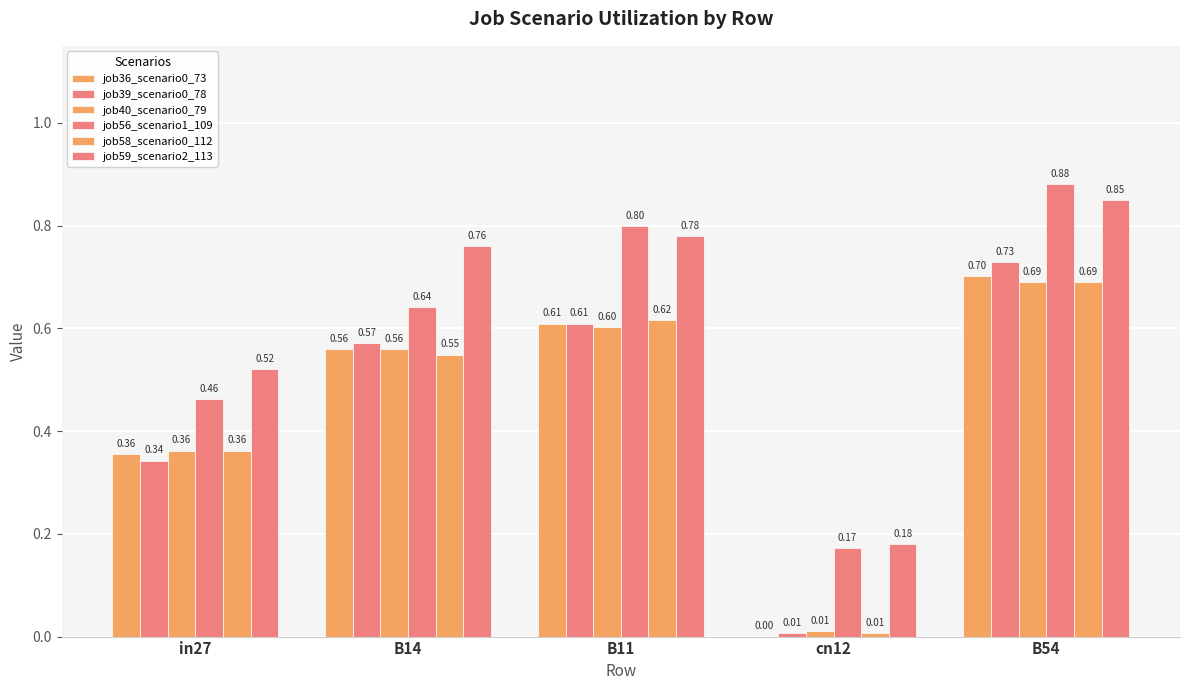

Which series has the largest total across all categories?

job59_scenario2_113